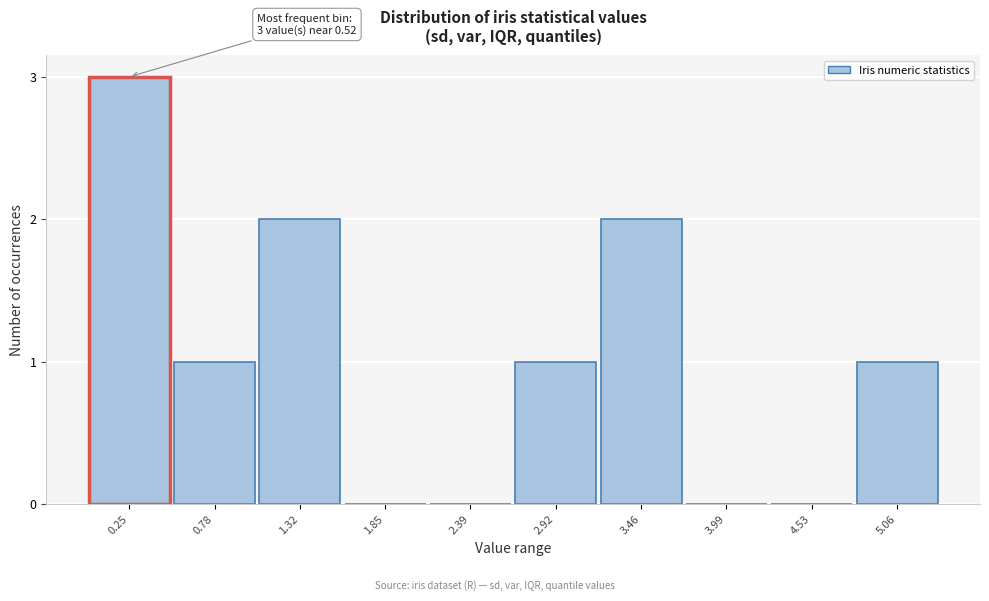

Reading left to right, list all the values displayed in this chart.

0.25=3	0.78=1	1.32=2	1.85=0	2.39=0	2.92=1	3.46=2	3.99=0	4.53=0	5.06=1